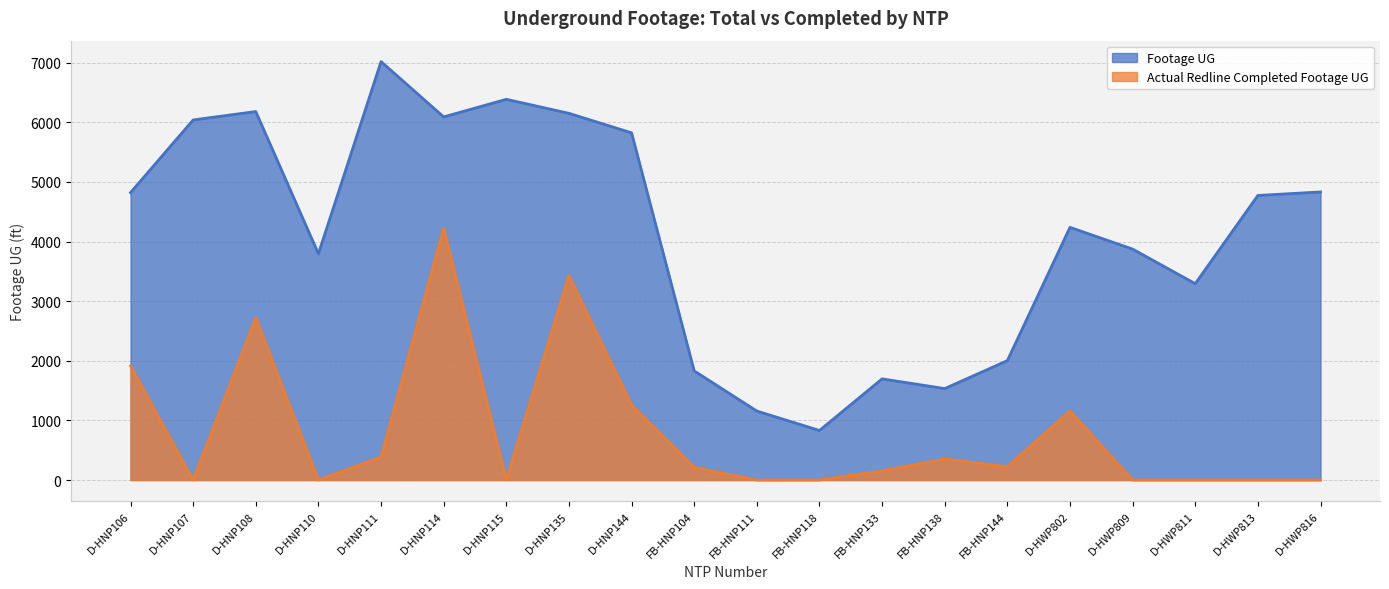

How many lines are shown in the chart?

2